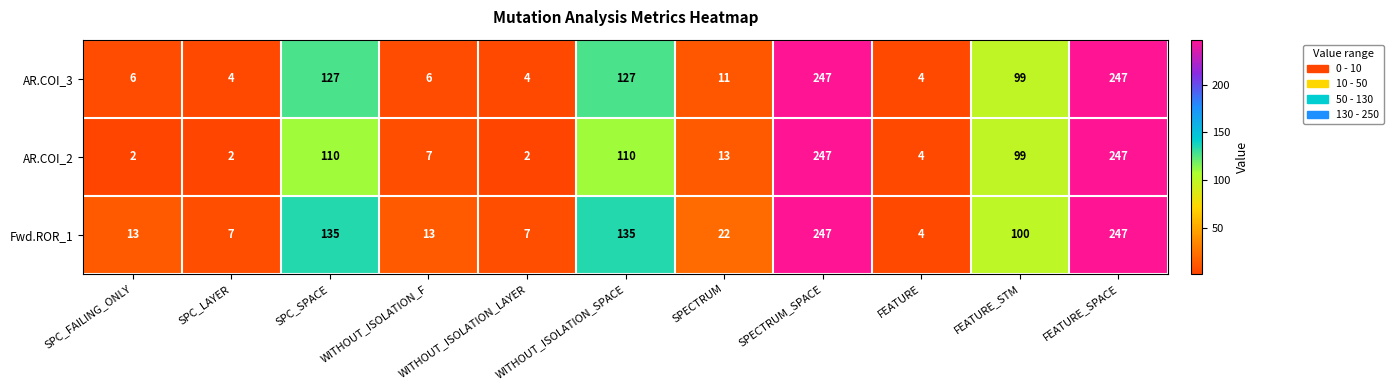

Rank the series by their average value, from lowest to highest.

AR.COI_2, AR.COI_3, Fwd.ROR_1